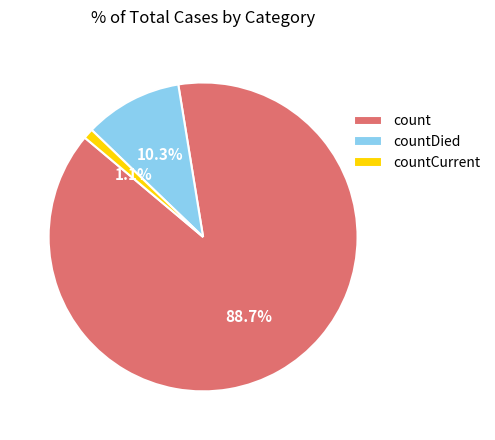

Which category has the smallest portion of the pie?

countCurrent